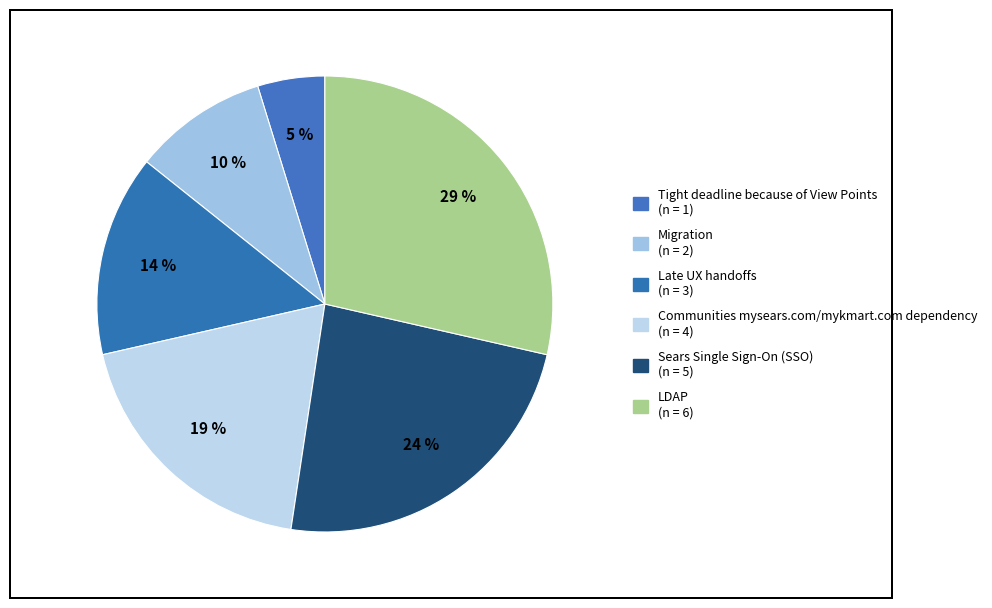

How many slices are in this pie chart?

6